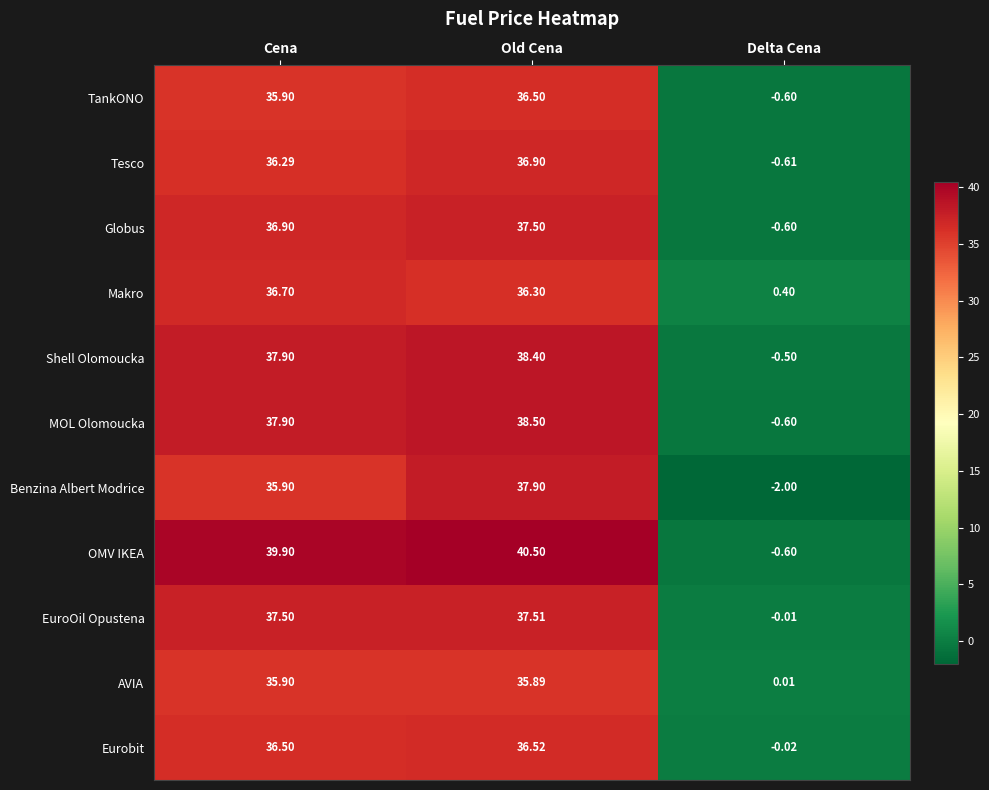

List the series in order of their peak value, highest first.

OMV IKEA, MOL Olomoucka, Shell Olomoucka, Benzina Albert Modrice, EuroOil Opustena, Globus, Tesco, Makro, Eurobit, TankONO, AVIA